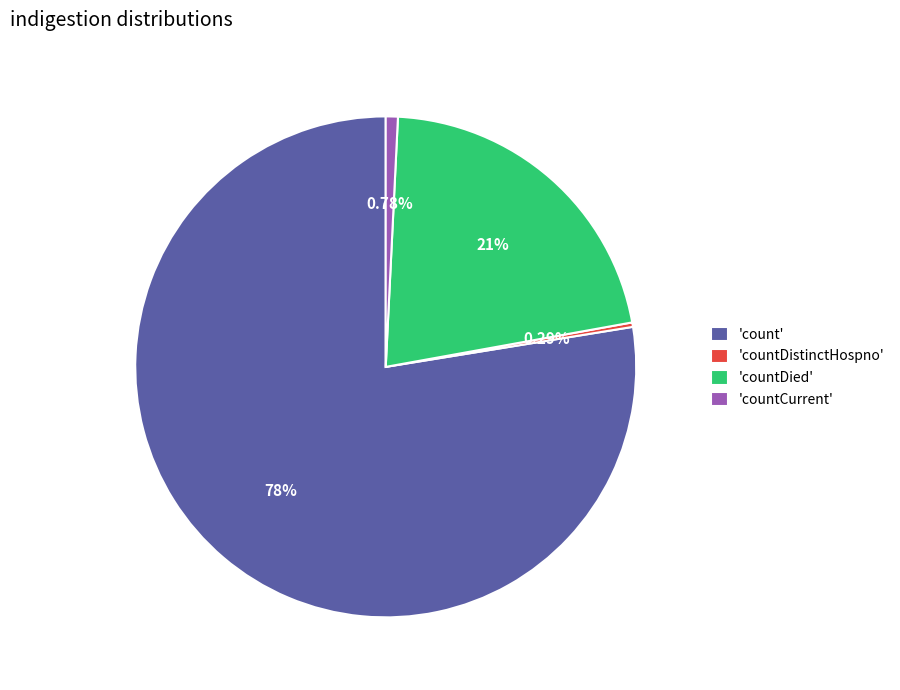

Which has a higher value, 'countCurrent' or 'countDied'?

'countDied'